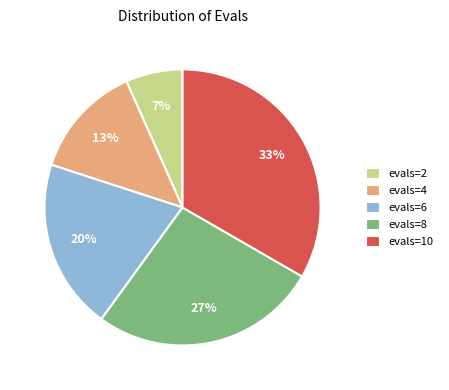

To the nearest percent, what portion does evals=4 represent?

13%